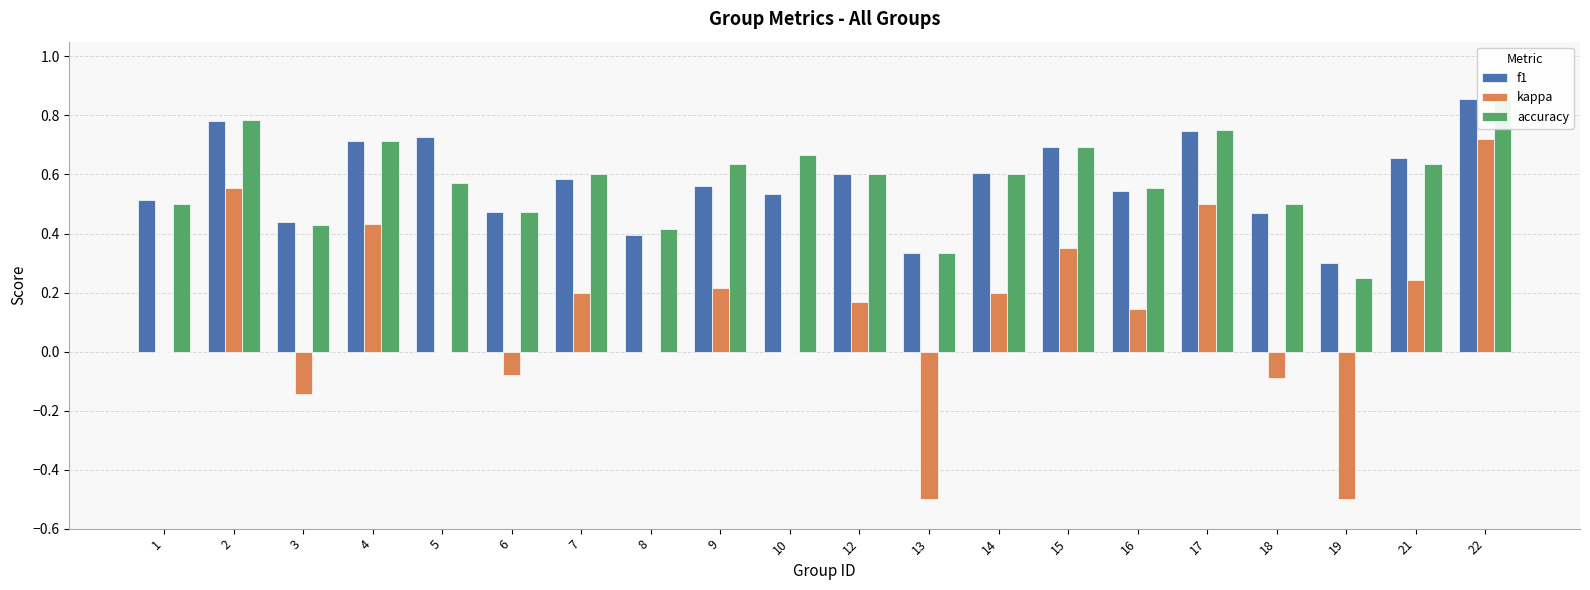

Between 12 and 16, which series saw the biggest shift?

f1